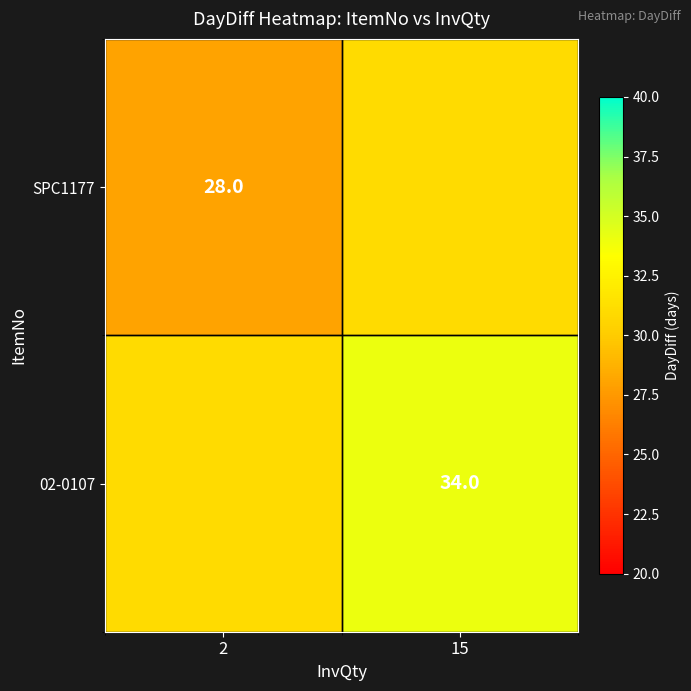

True or false: SPC1177 has a value of 28 at 2.

True